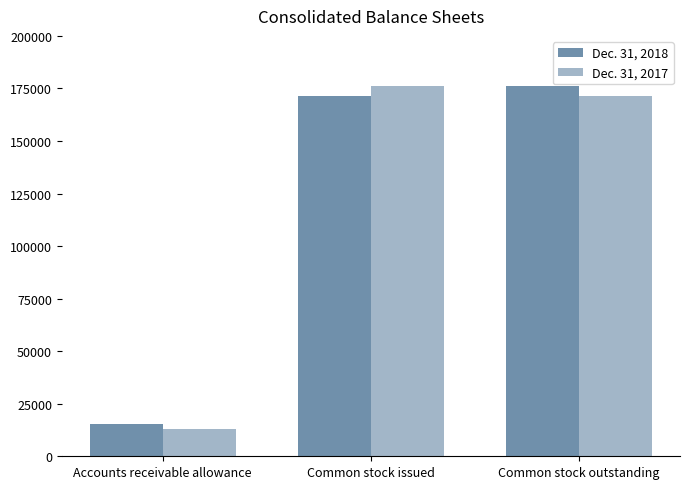

At which category is the sum across all series the highest?

Common stock issued